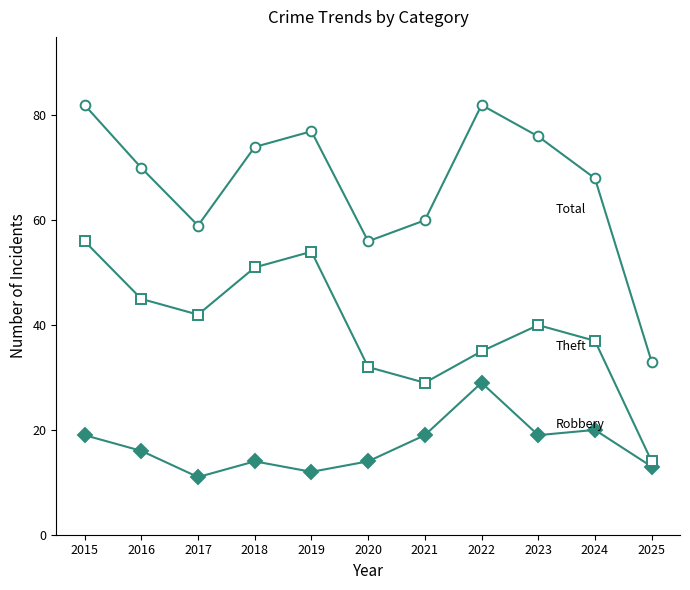

What is the total value across all series at 2016?

131